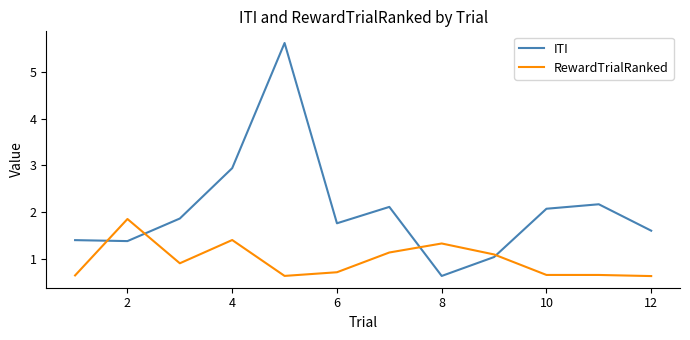

What is the difference between the maximum and minimum values in the ITI series?

5.0